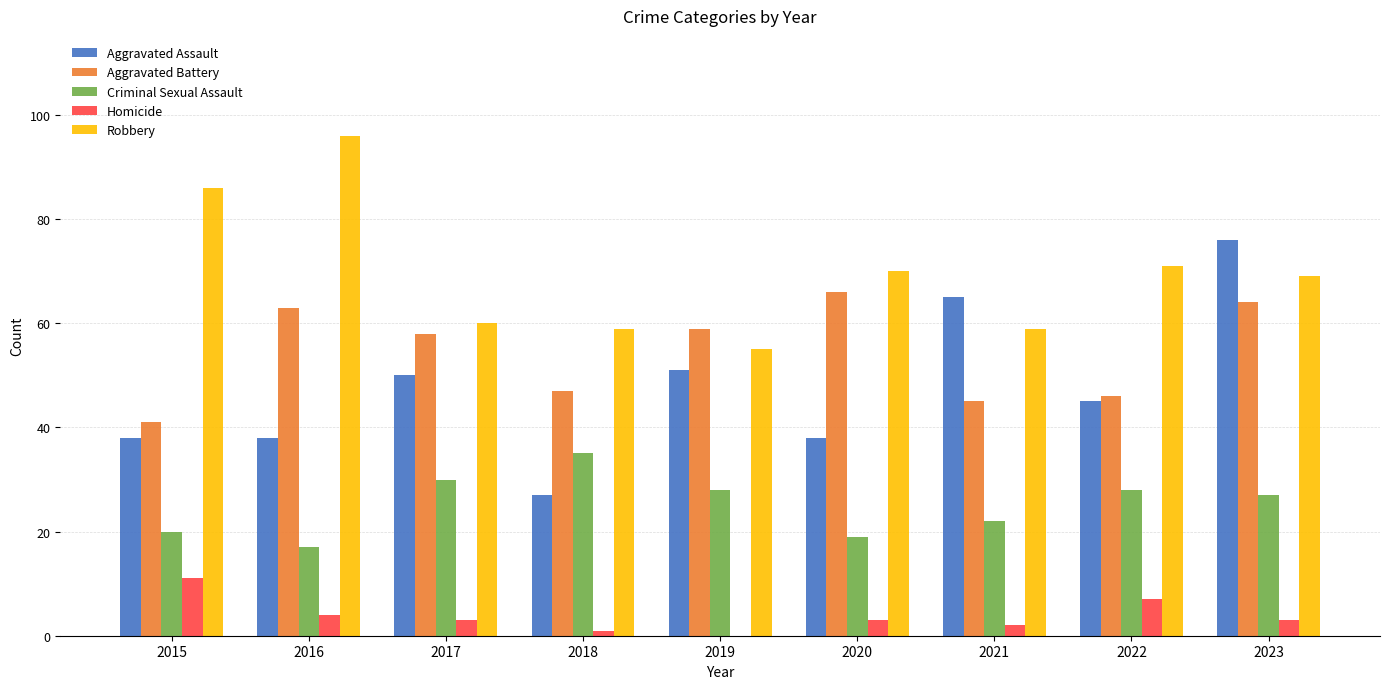

Is it true that Aggravated Battery equals 63 at 2016?

True